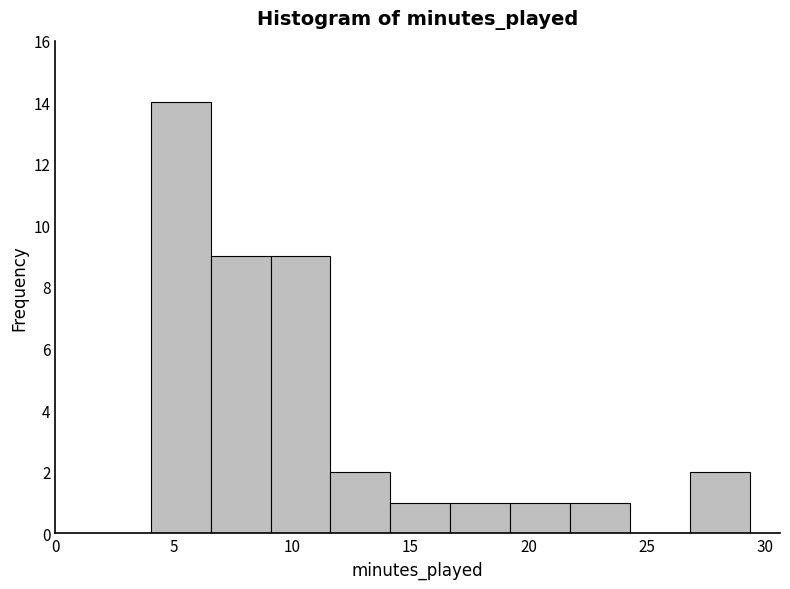

What is the height of the bar covering 14.0 to 16.5 on the x-axis? Neither the bar edges nor the heights are printed on the chart, so give them approximately, as read against the axes.

1